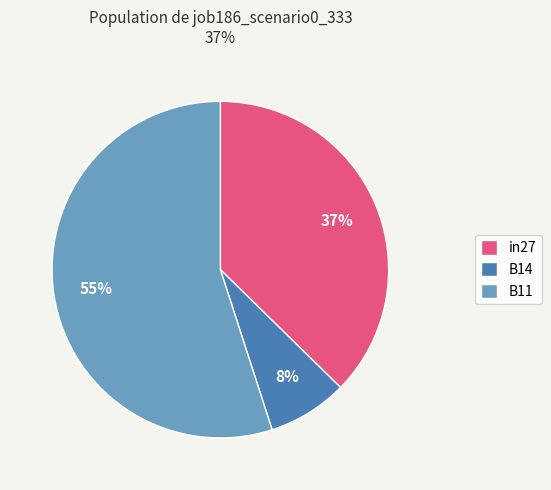

True or false: B11 accounts for 48% of the total.

False